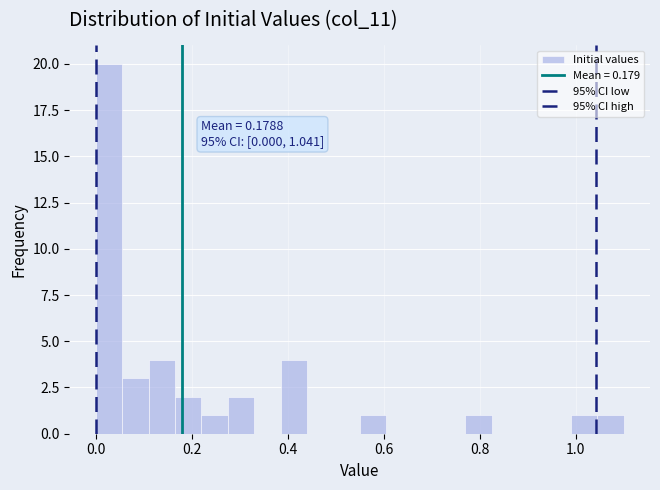

Read against the x-axis, roughly where is the centre of the tallest bar?

0.02